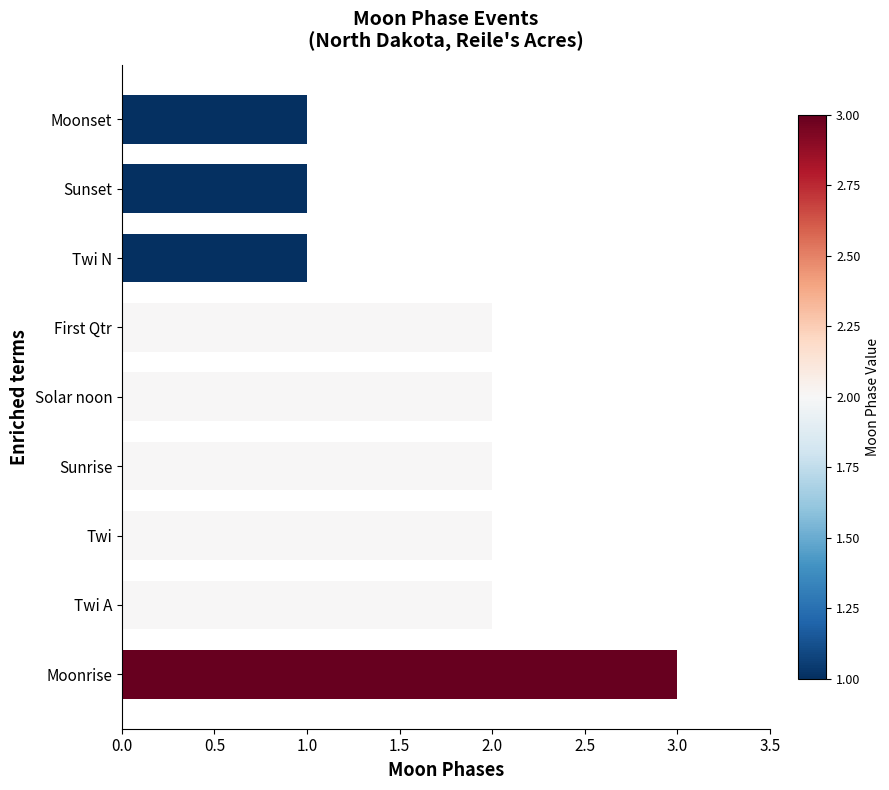

What is the sum of all values?

16